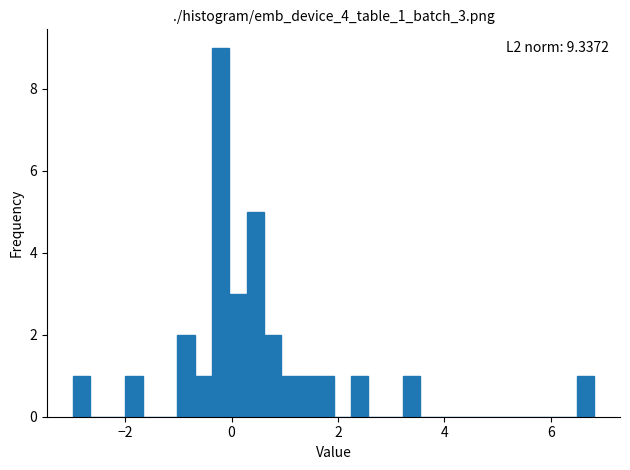

Read against the x-axis, roughly where is the centre of the tallest bar?

-0.2